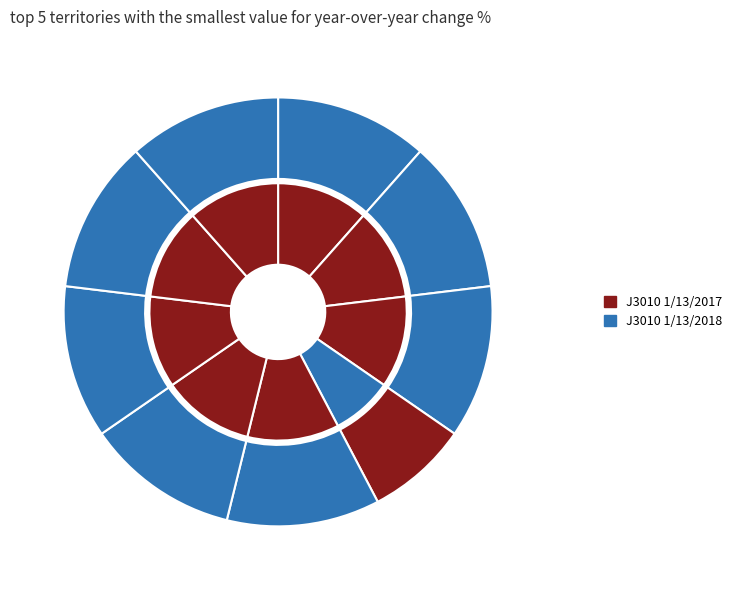

To the nearest percent, what is the difference between the largest and smallest slice percentages?

4%